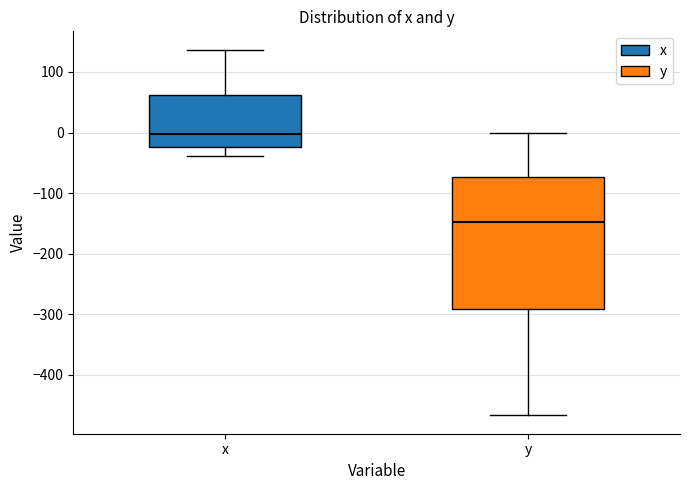

Reading left to right, transcribe this box plot: for each box, give where its median line is, the range the box spans, and where its two whiskers end, as read against the y-axis. The values are not printed on the chart, so give them approximately, as read against the axis.

x: median 0, box -20 to 60, whiskers -40 to 140
y: median -150, box -290 to -70, whiskers -470 to 0